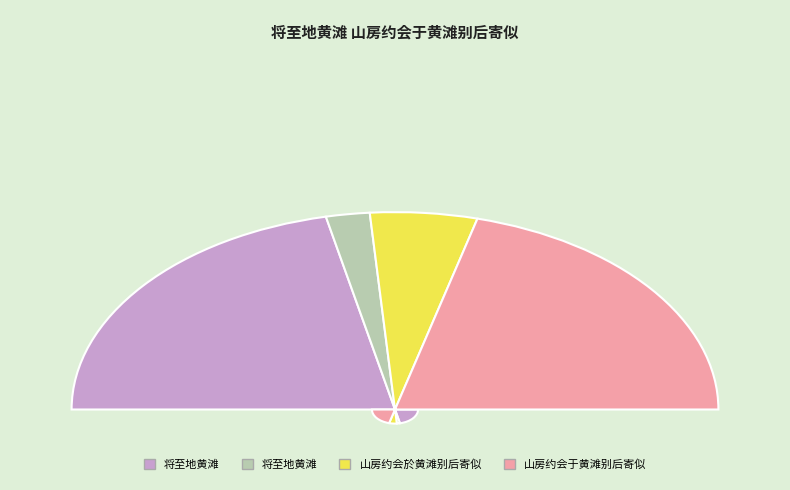

Which category has the biggest portion of the pie?

将至地黄滩